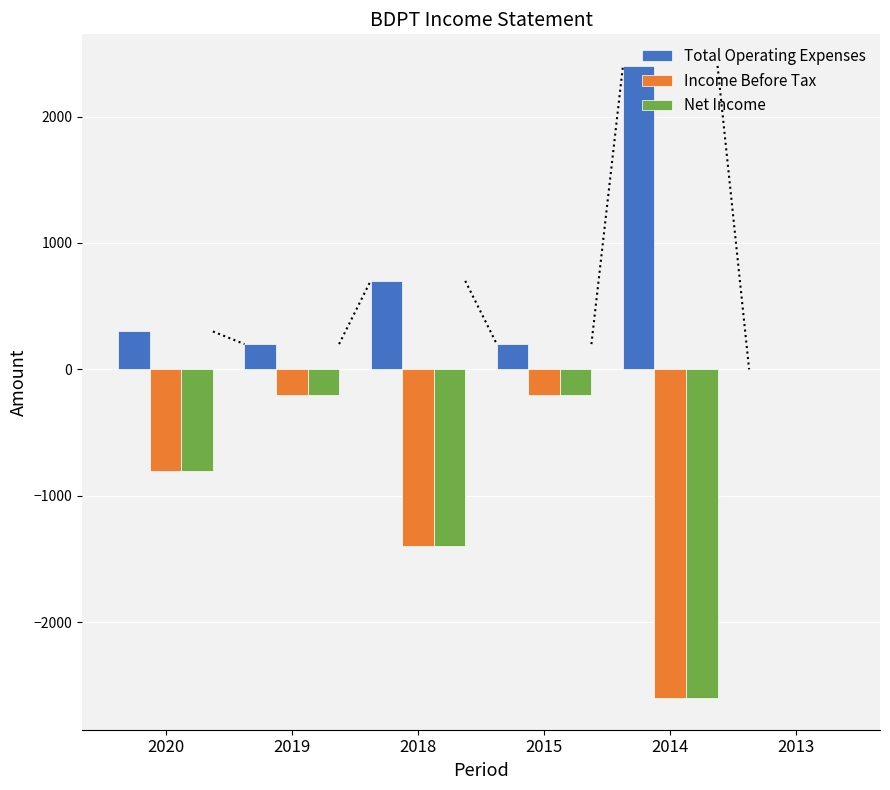

What is the total value across all series at 2018?

-2100